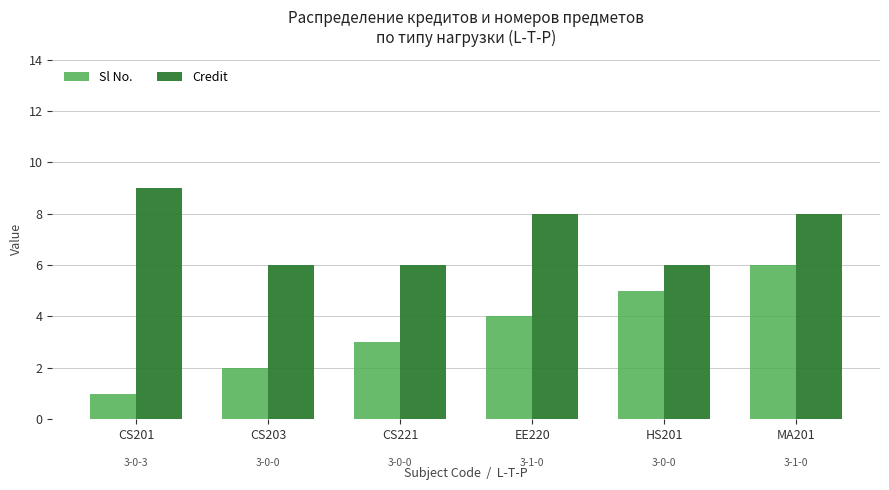

Which series has the largest total across all categories?

Credit